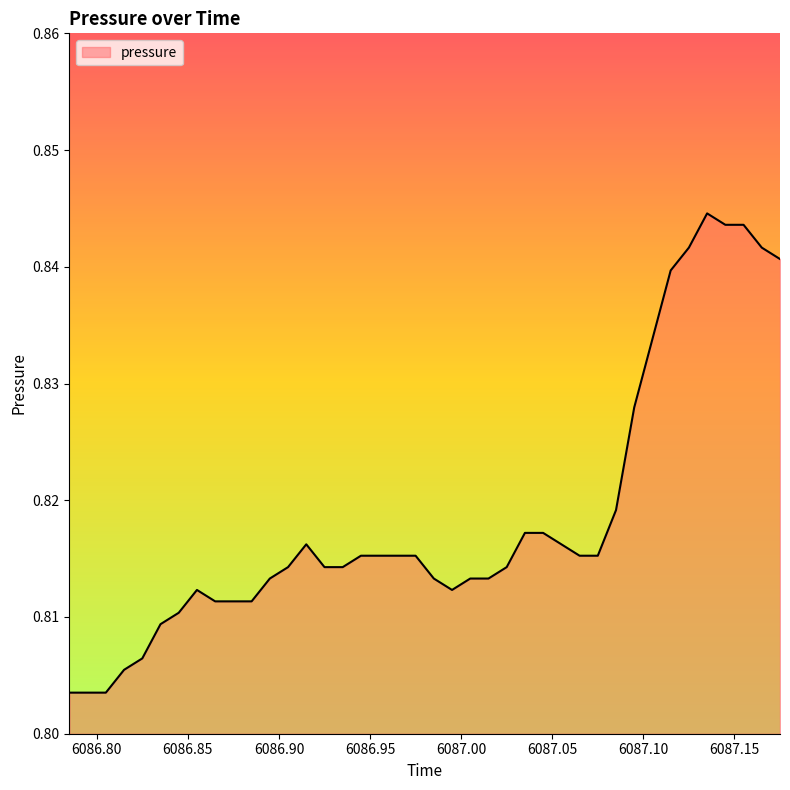

List the labels in order of value, largest first.

6087.135, 6087.145, 6087.155, 6087.125, 6087.165, 6087.175, 6087.115, 6087.105, 6087.095, 6087.085, 6087.035, 6087.045, 6086.915, 6087.055, 6086.945, 6086.955, 6086.965, 6086.975, 6087.065, 6087.075, 6086.905, 6086.925, 6086.935, 6087.025, 6086.895, 6086.985, 6087.005, 6087.015, 6086.855, 6086.995, 6086.865, 6086.875, 6086.885, 6086.845, 6086.835, 6086.825, 6086.815, 6086.785, 6086.795, 6086.805